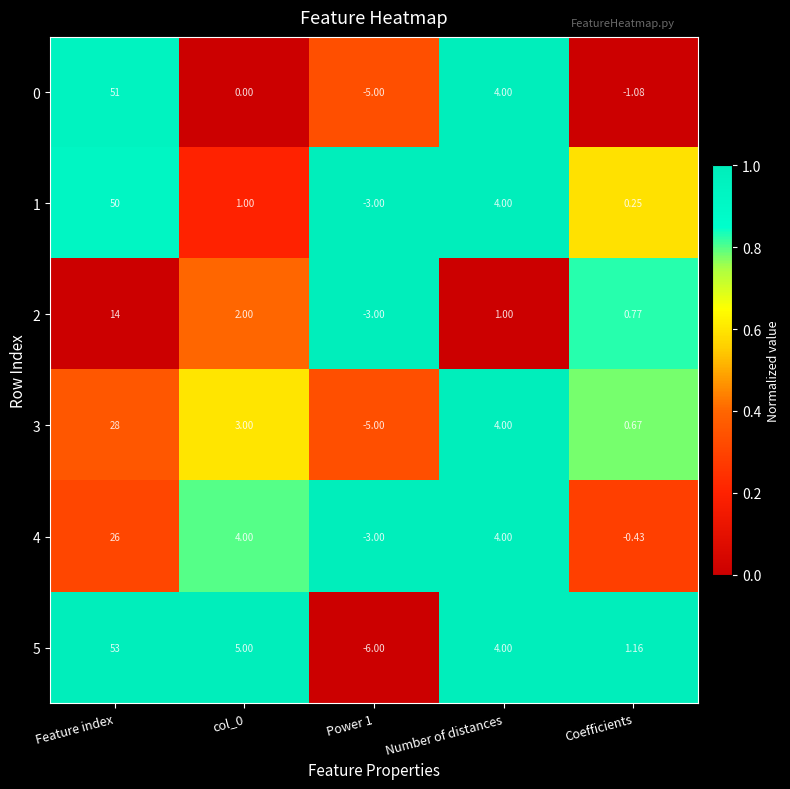

What is the greatest value displayed?

53.0